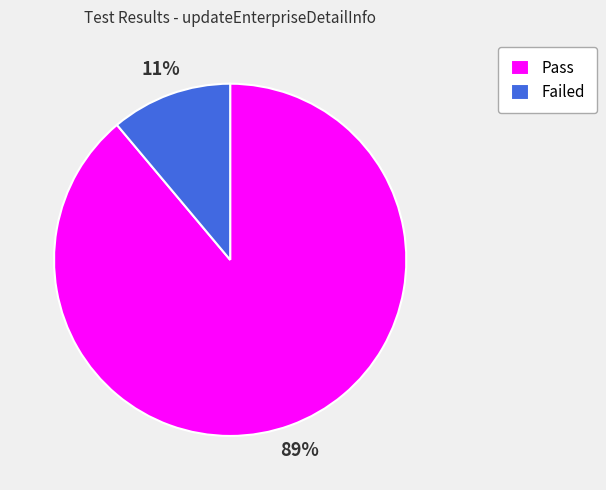

Between Failed and Pass, which is larger?

Pass